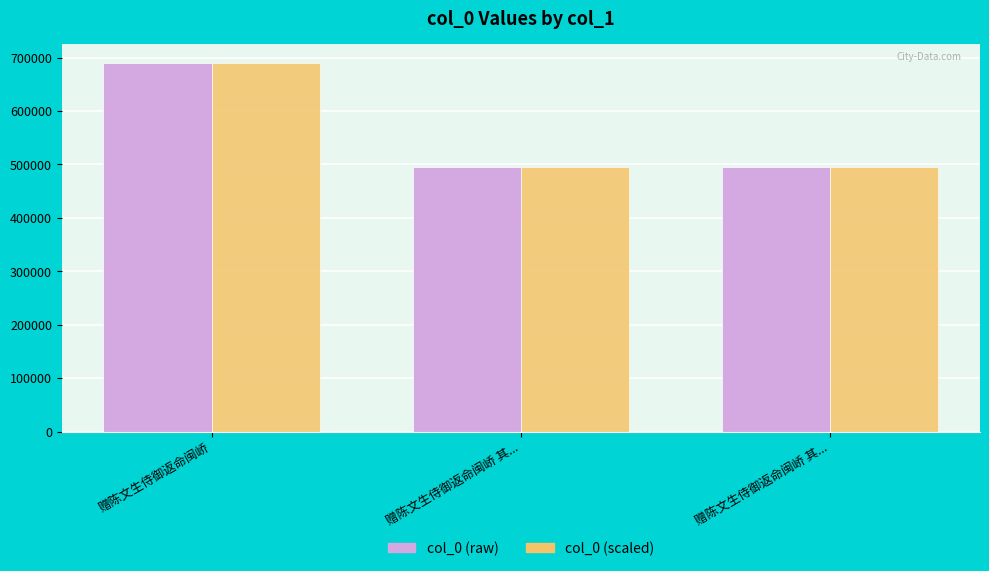

What are all the series names shown in the legend?

col_0 (raw), col_0 (scaled)